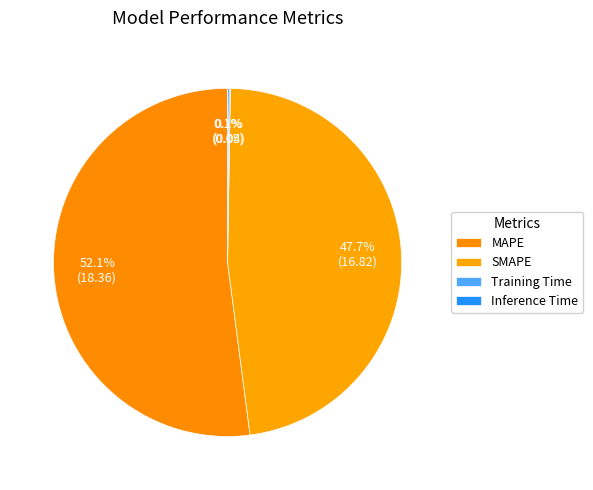

What is the majority slice?

MAPE